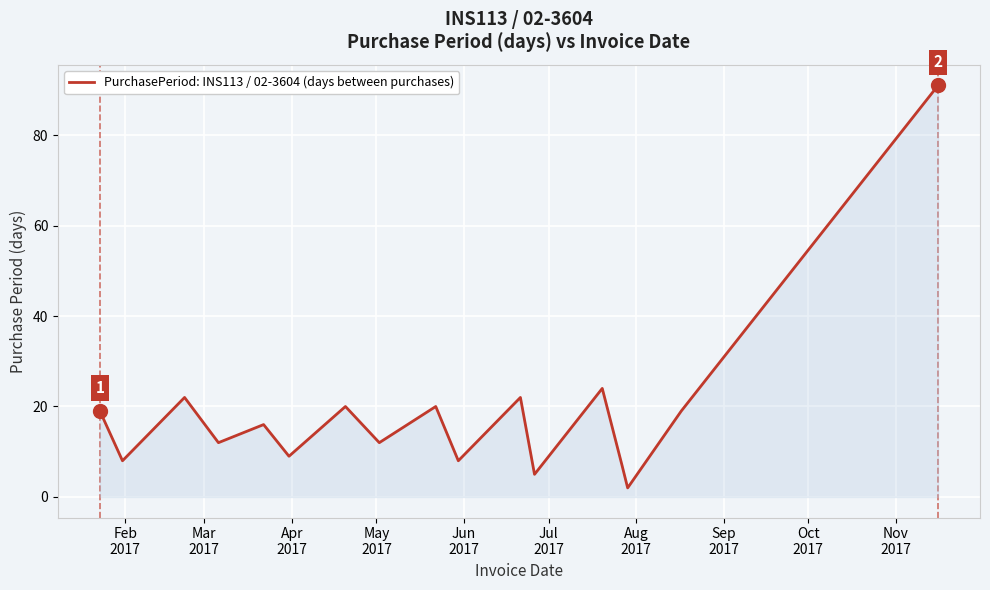

What is the maximum value shown in the chart?

91